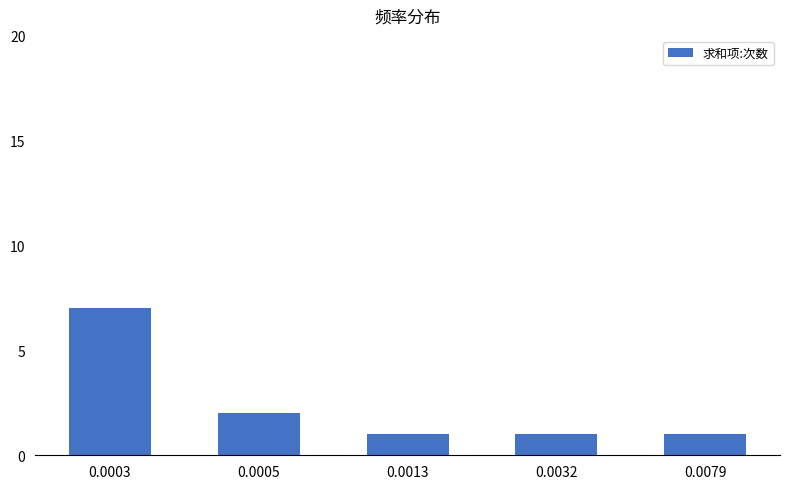

What is the sum of all values?

12